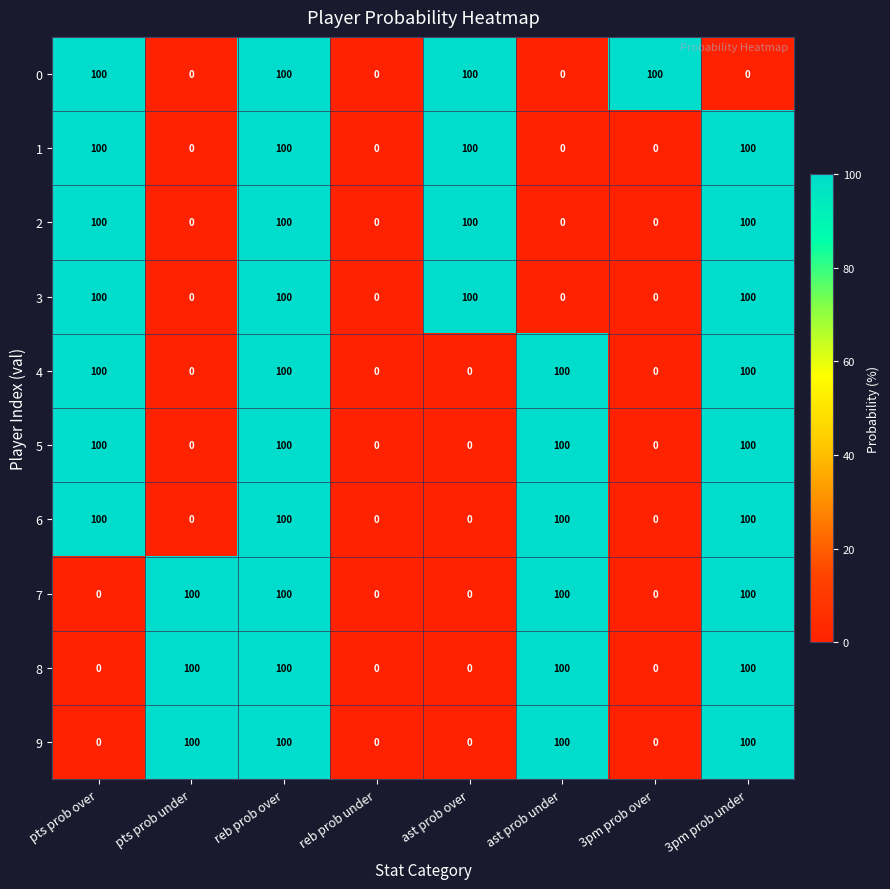

The value of 5 at pts prob over is 136. True or false?

False